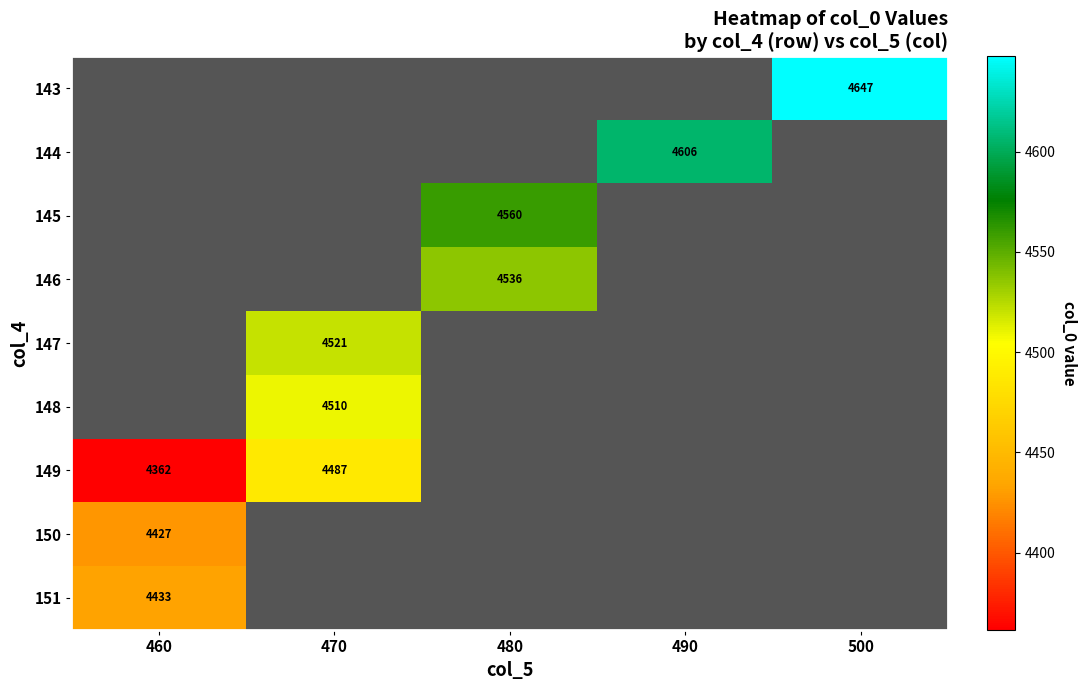

Which has a higher value, 490 or 460?

460